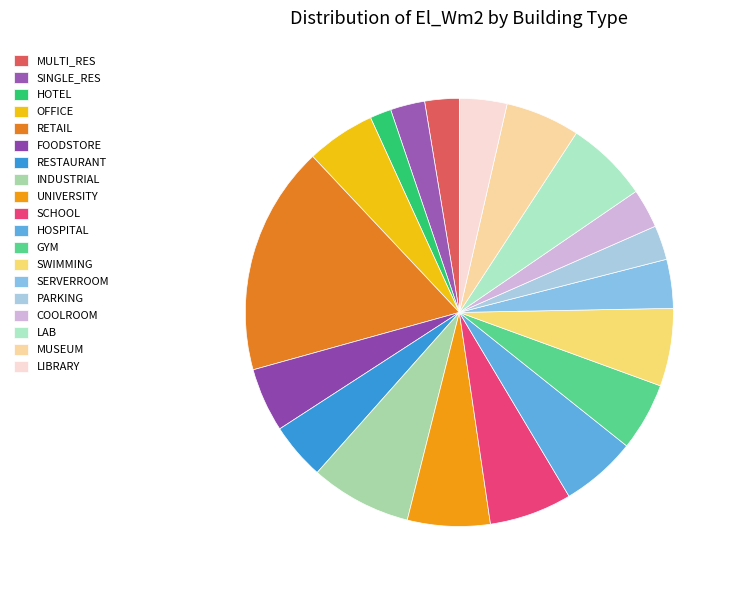

Count the number of slices in the pie.

19